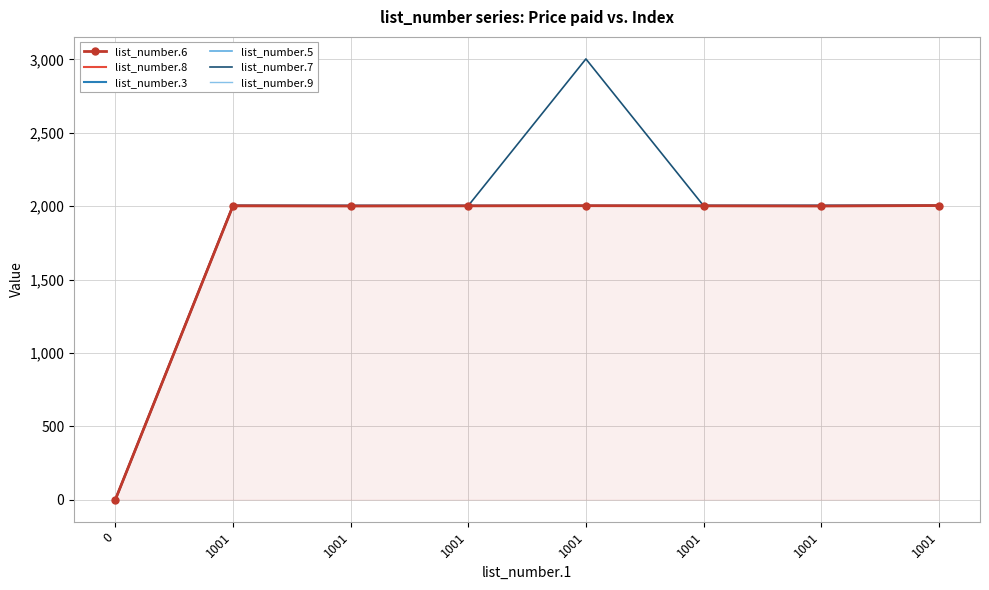

What are all the series names shown in the legend?

list_number.6, list_number.8, list_number.3, list_number.5, list_number.7, list_number.9